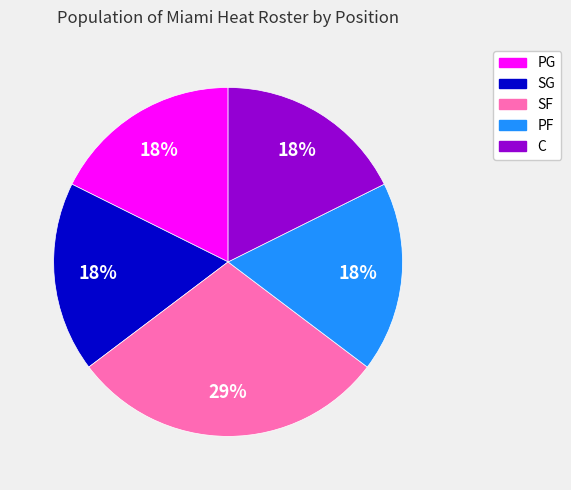

Combined, do C and PG account for over 50%?

No